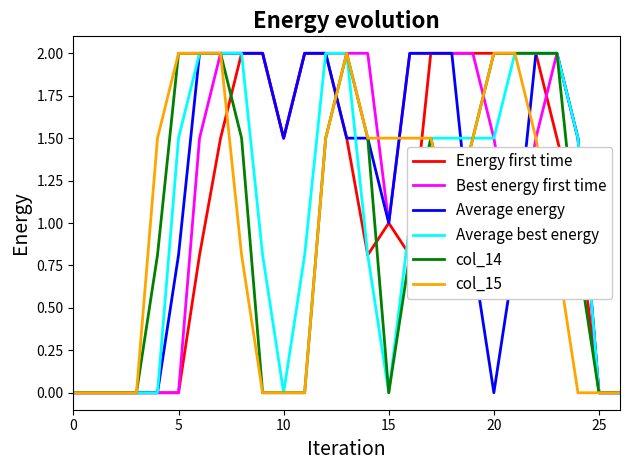

Is this an area chart (filled region under the line)?

No